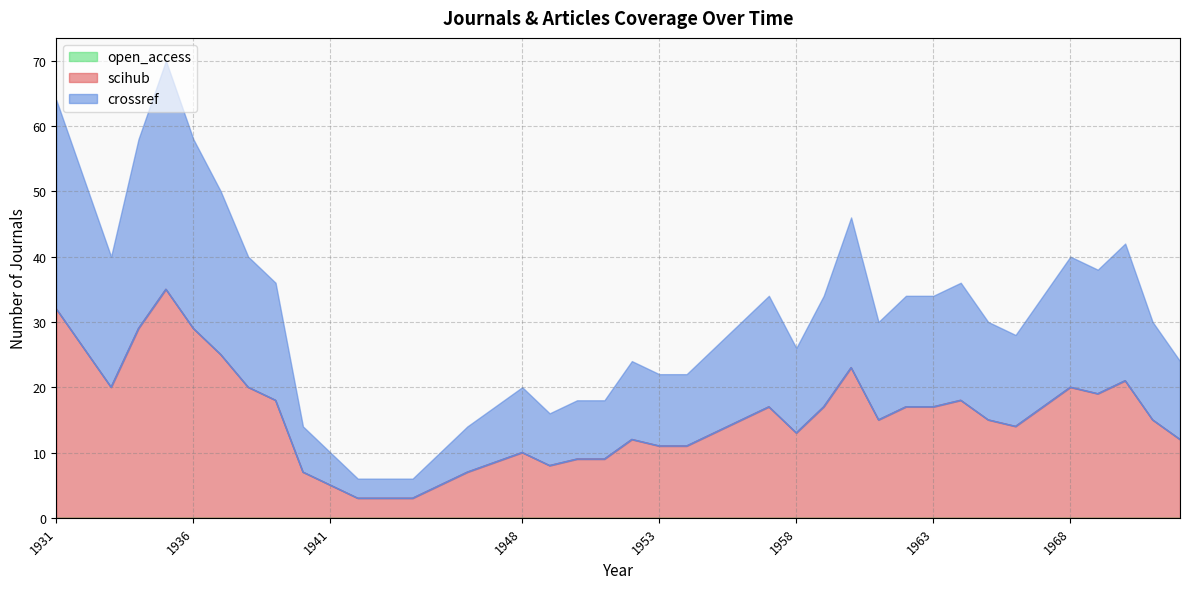

Does the chart have visible grid lines?

Yes